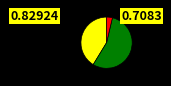

How many slices are in this pie chart?

3